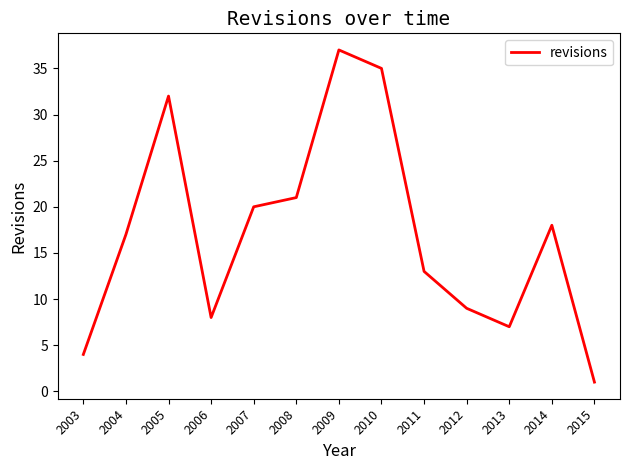

The chart shows a value of 14 at 2007. True or false?

False